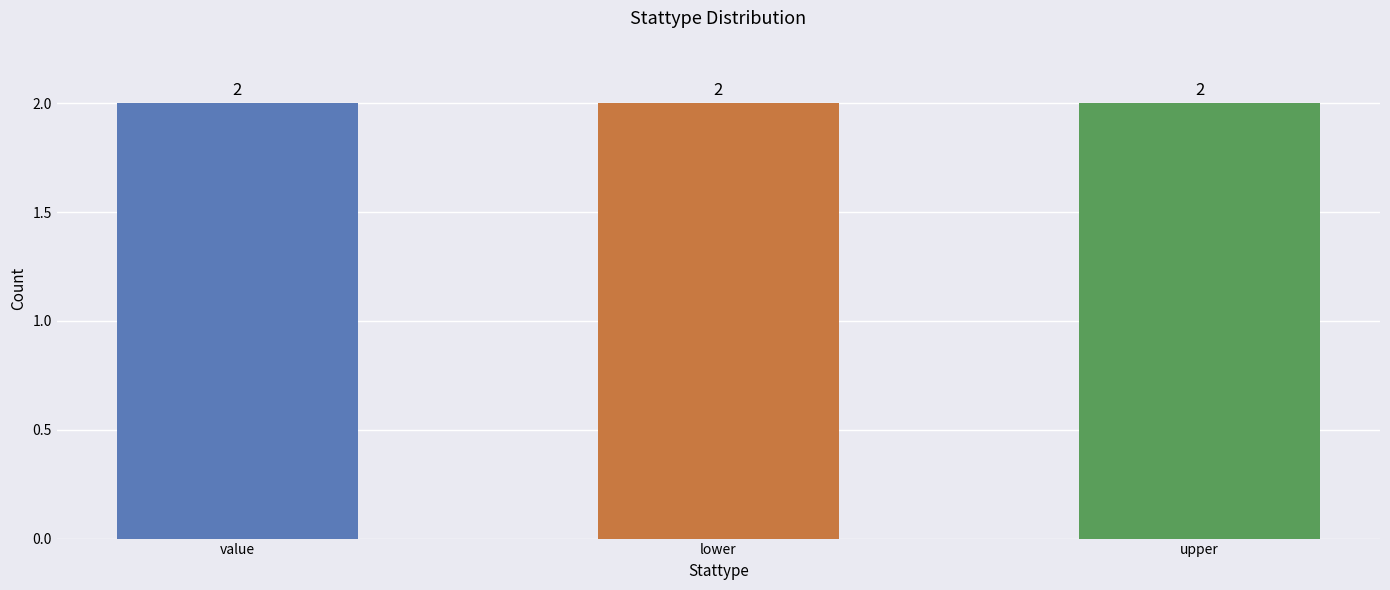

How many bars are there in each group?

3